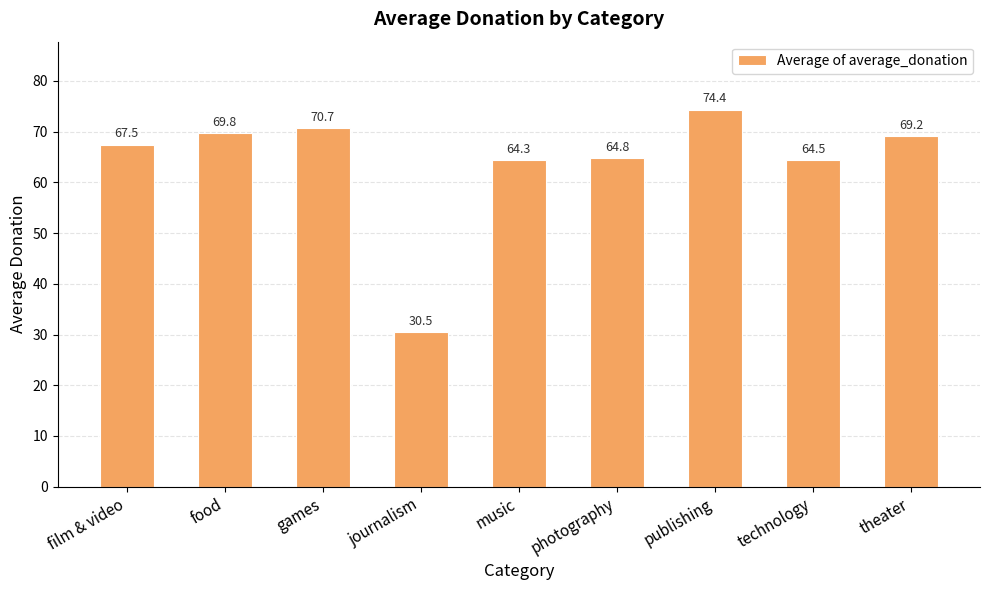

What is the greatest value displayed?

74.4